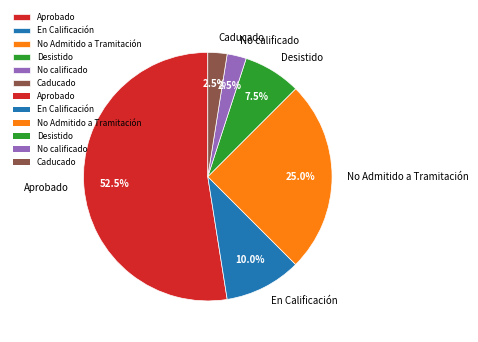

Combined, do Desistido and Aprobado account for over 50%?

Yes